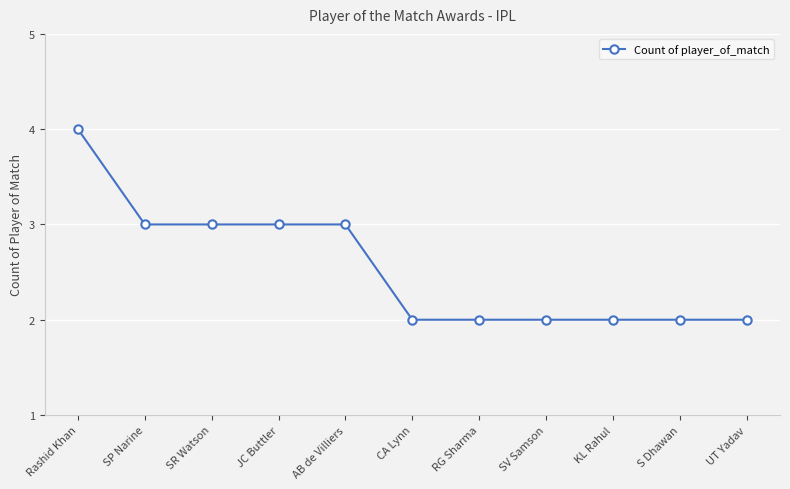

True or false: the data shows 2 at CA Lynn.

True